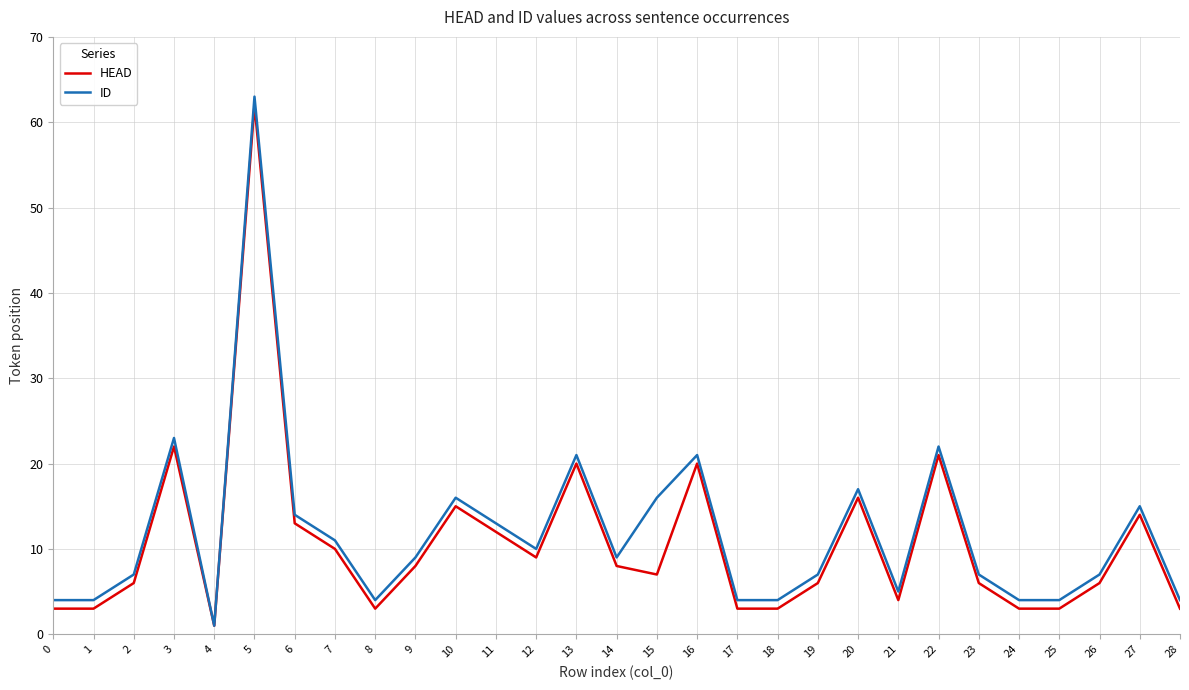

The value of HEAD at 7 is 6. True or false?

False